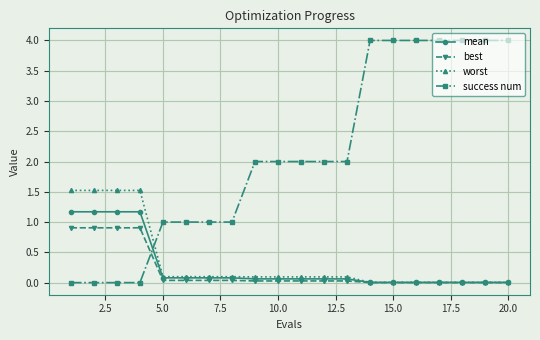

What is the sum of all mean values?

5.3